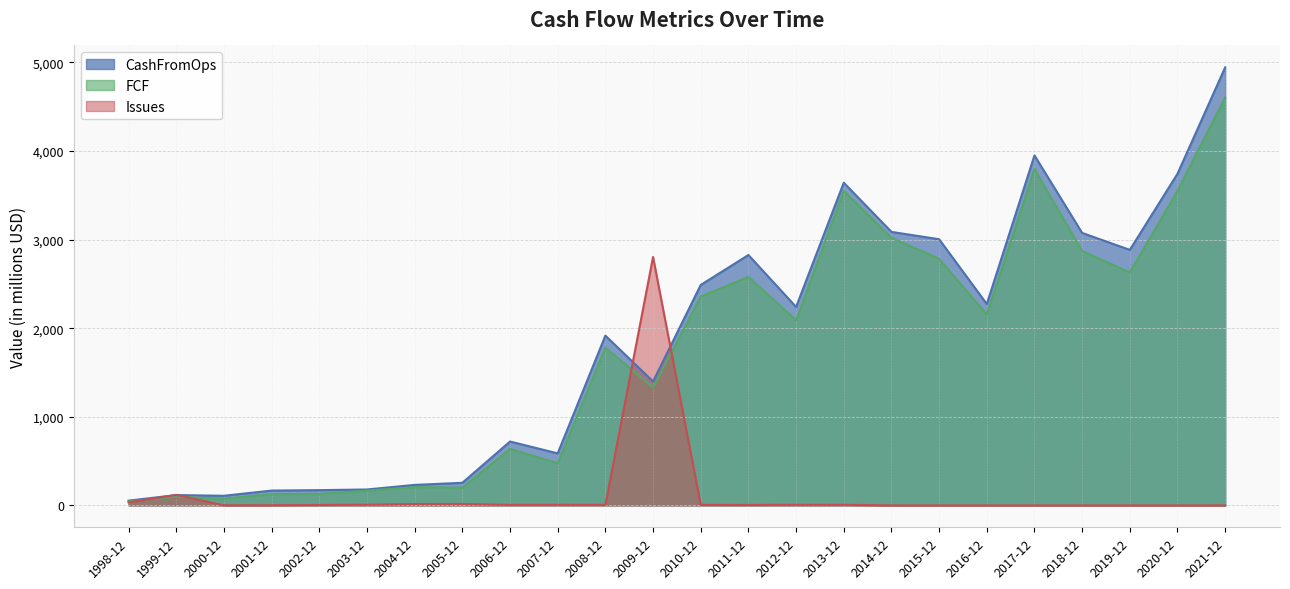

What is the average value of the FCF series?

1718.8